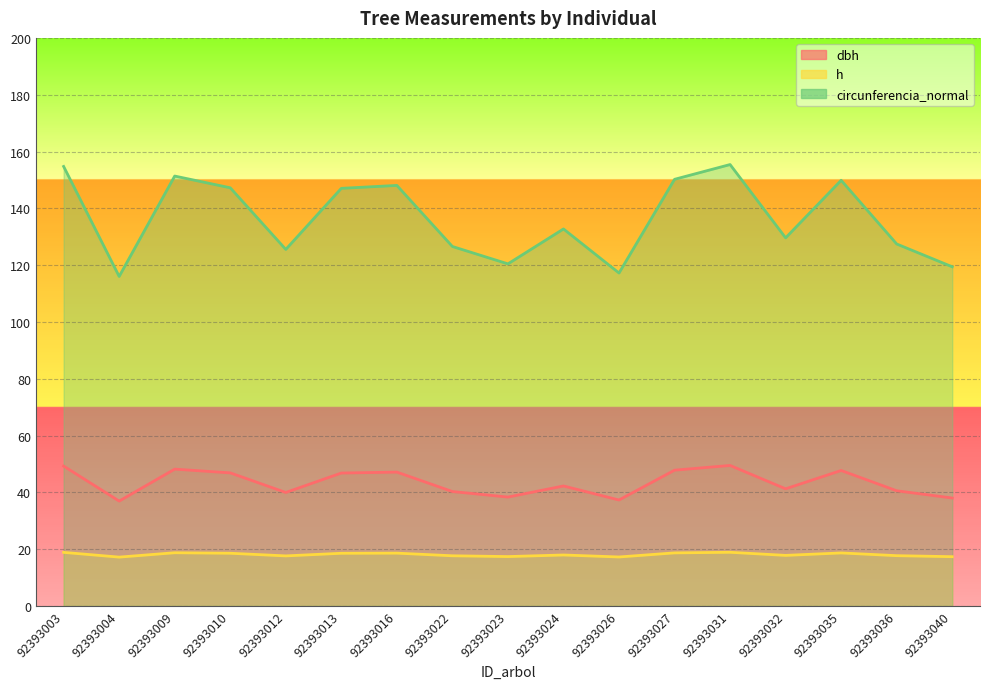

What value does the dbh series have at 92393027?

47.8